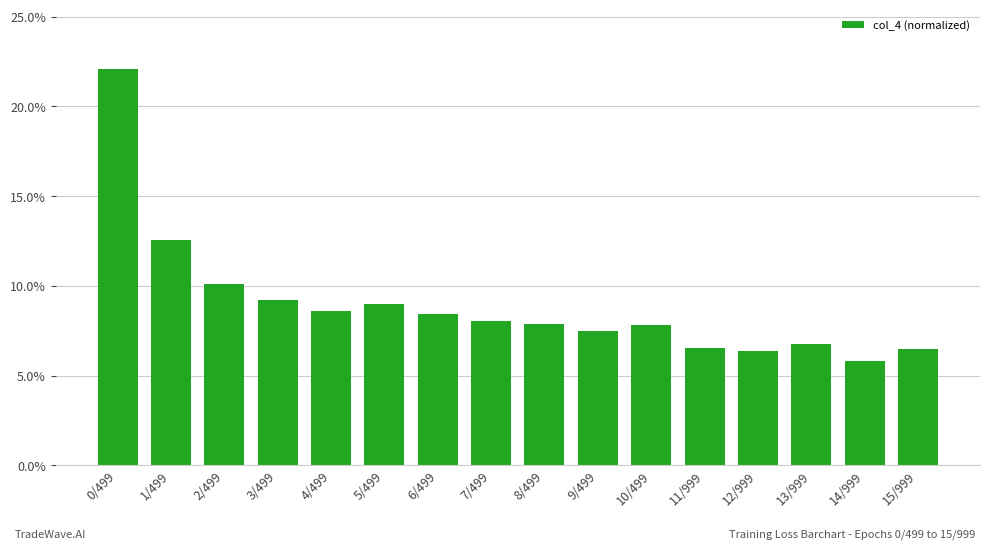

What is the value of the 14th bar from the left?

0.1